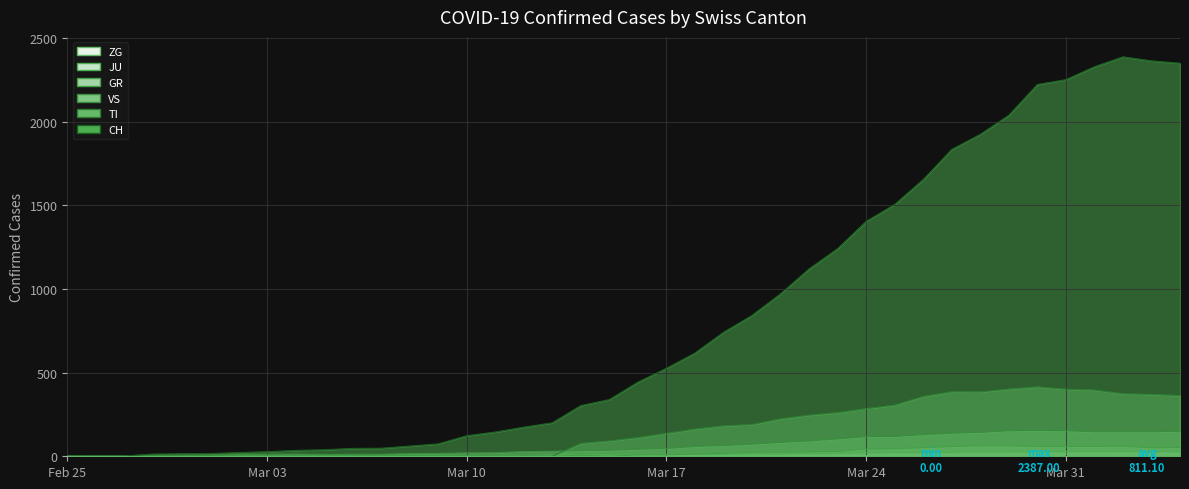

At which category does the chart reach its peak across all series?

2020-04-02